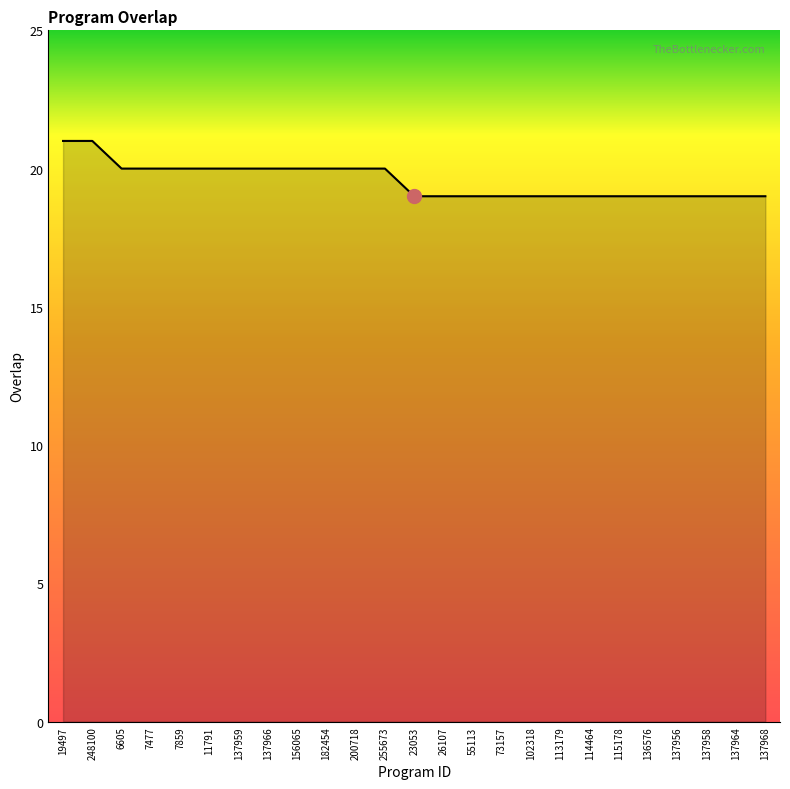

How many lines are shown in the chart?

1